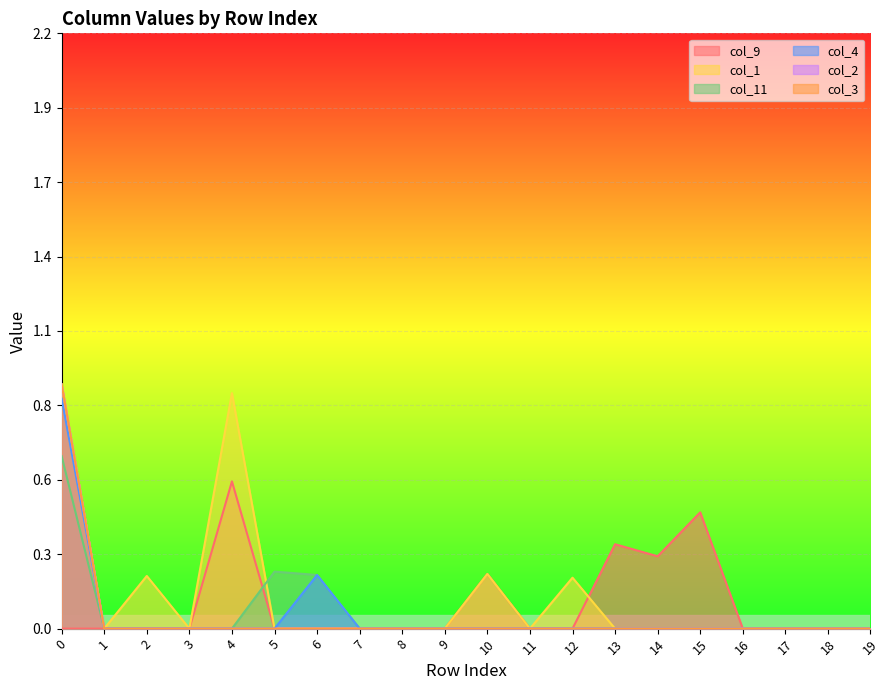

True or false: col_9 and col_4 cross at least once.

False